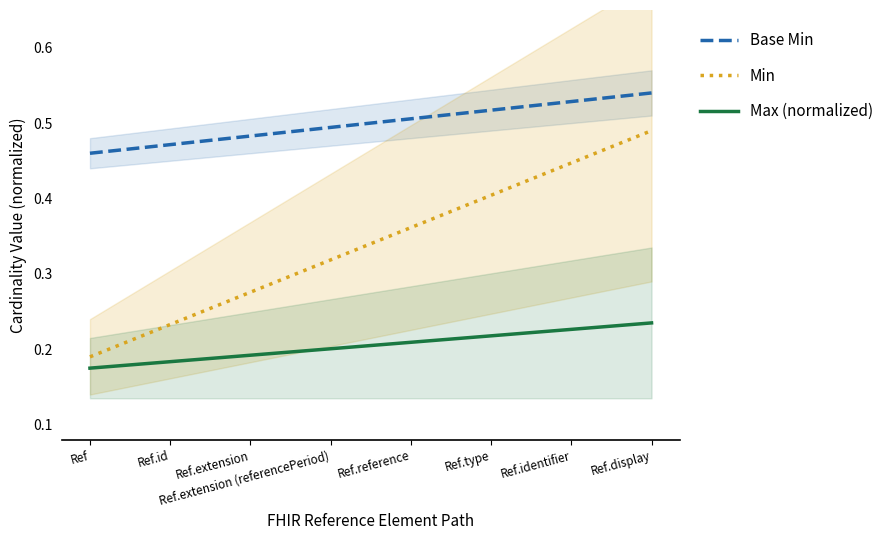

What is the spread (max minus min) of values at Ref.extension?

0.3